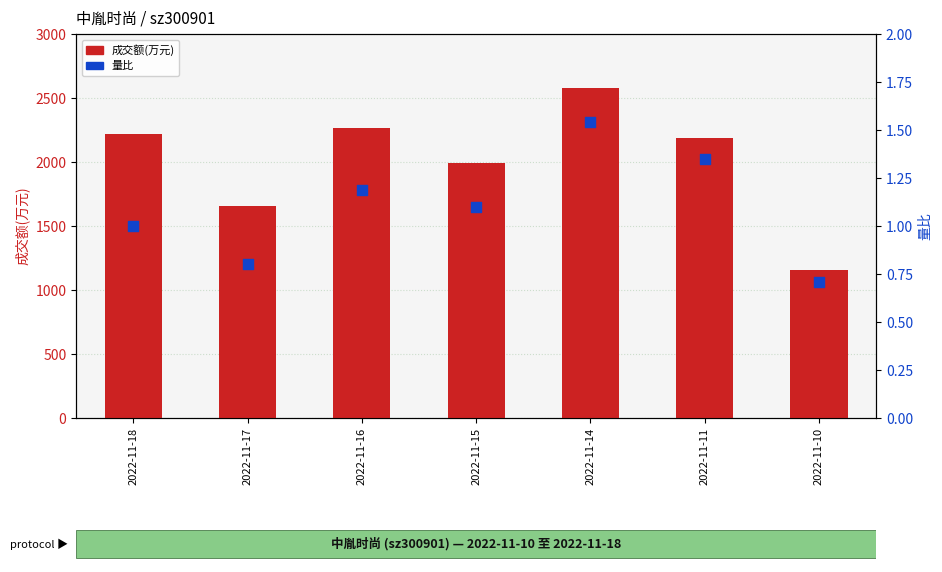

Is the value of 成交额(万元) at 2022-11-11 greater than the value of 量比 at 2022-11-17?

Yes